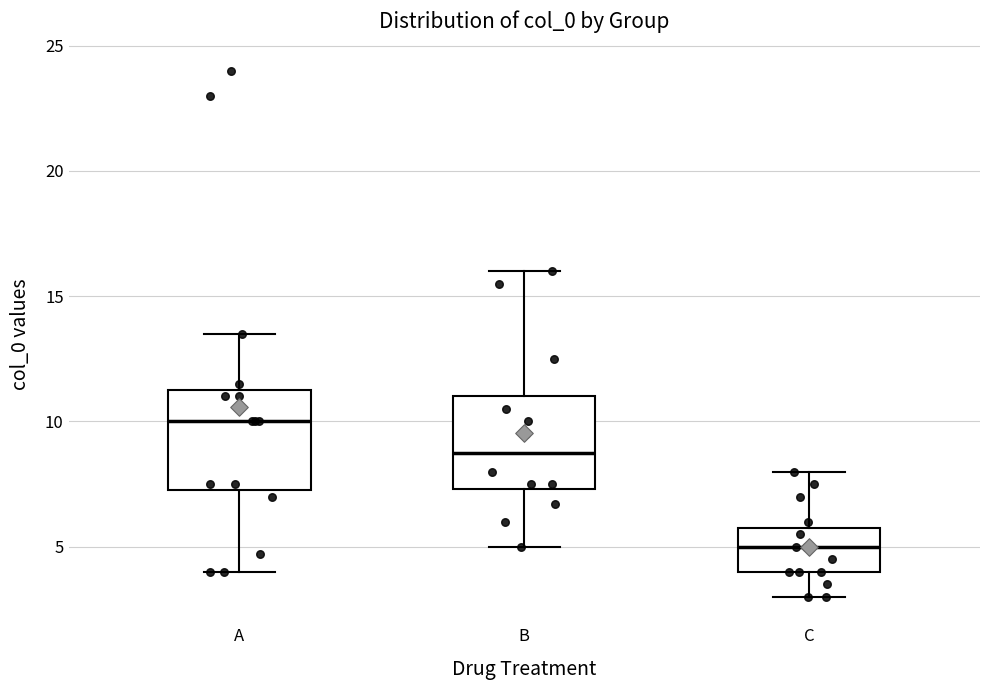

Which box's median line is the highest?

A